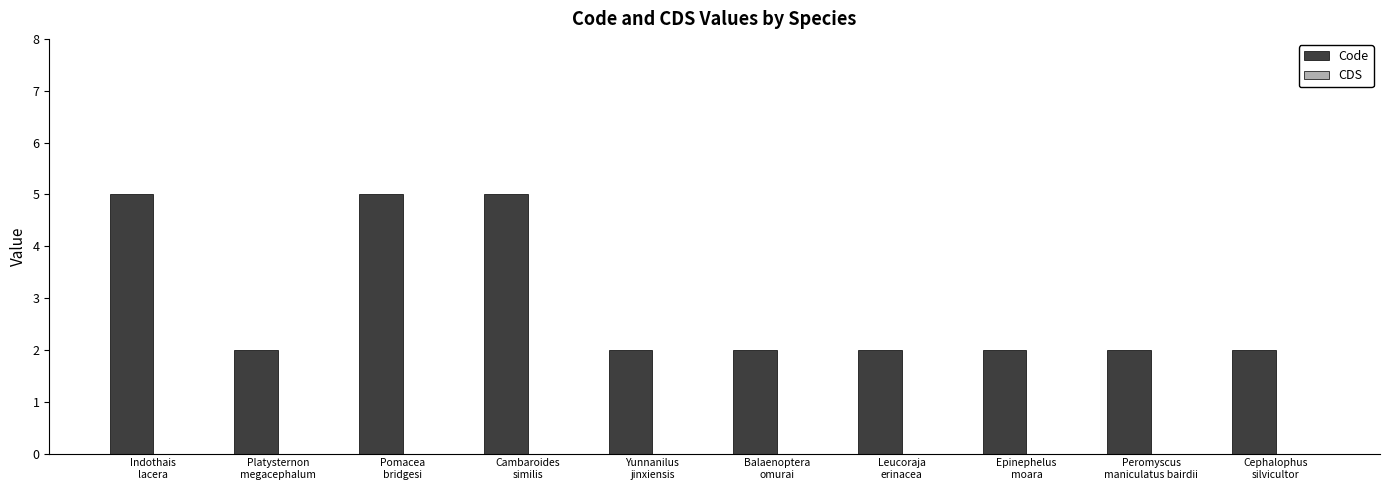

What is the maximum value shown in the chart?

5